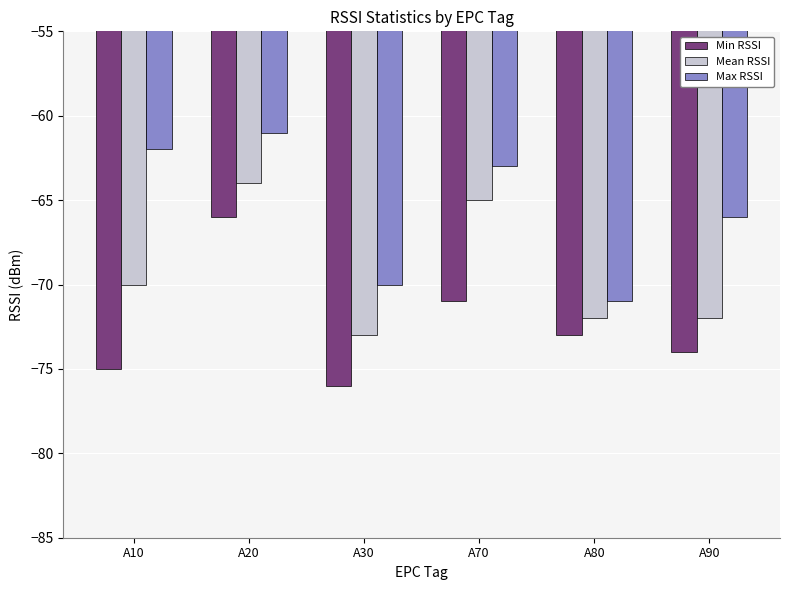

How many values in the Min RSSI series exceed -73?

2